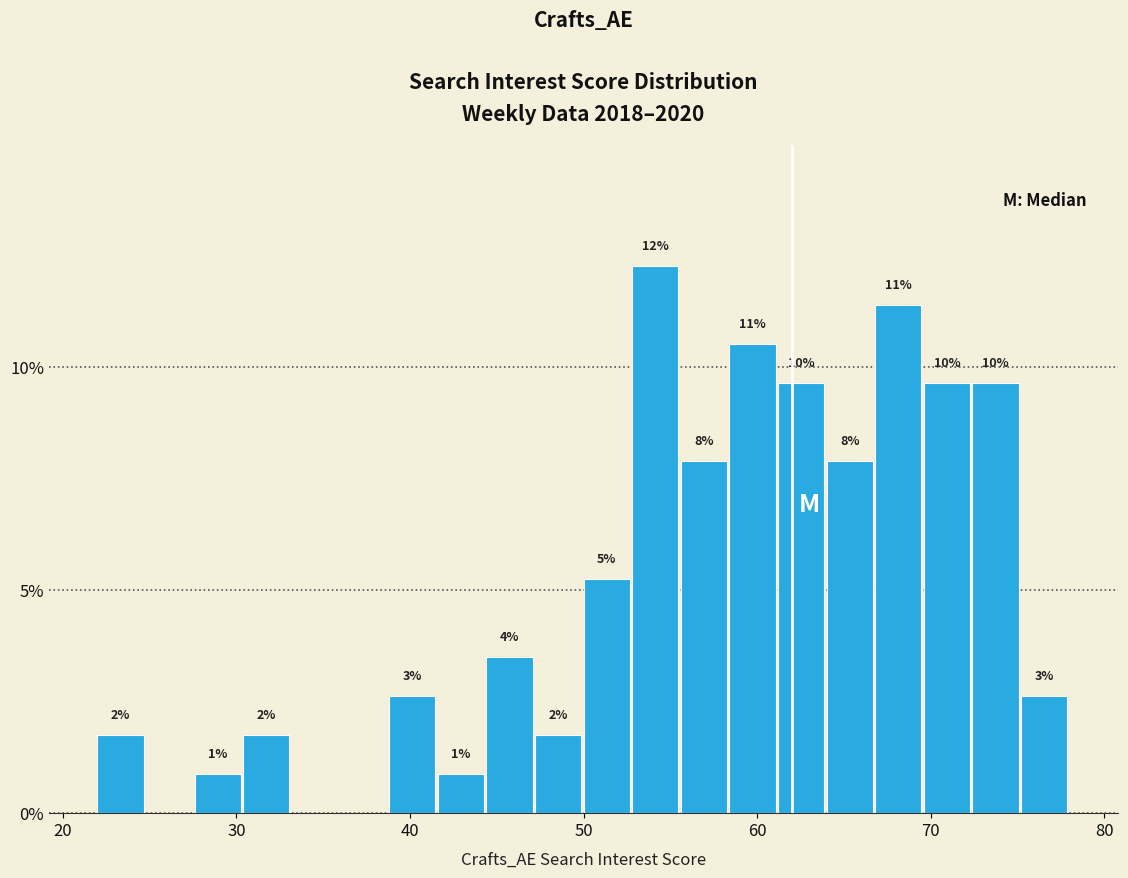

Around what value on the x-axis is the tallest bar? Give the approximate position of its centre, as read against the axis.

54